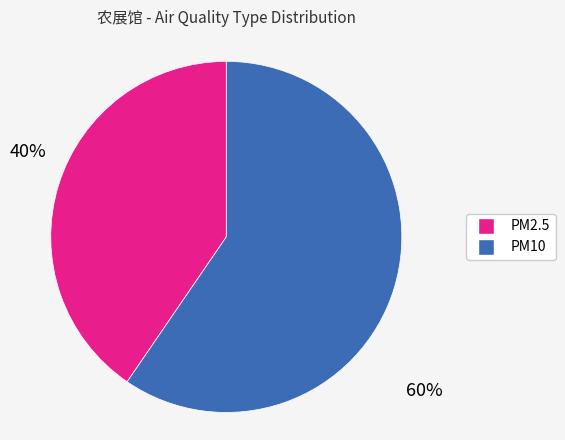

Is there any slice that represents more than half of the pie?

Yes